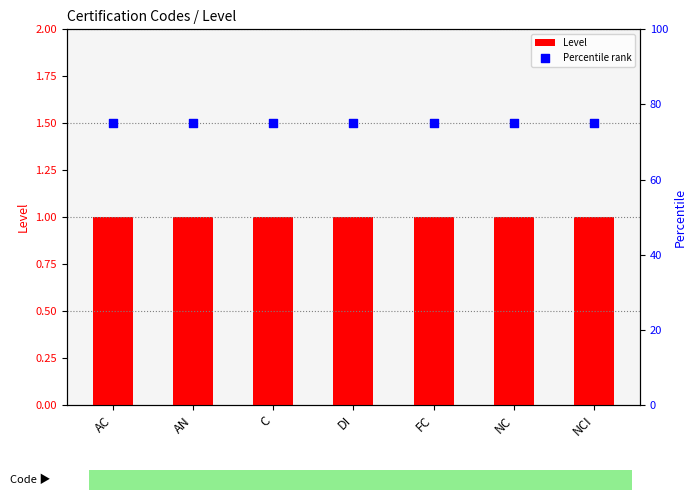

Which series has the largest total across all categories?

Percentile rank